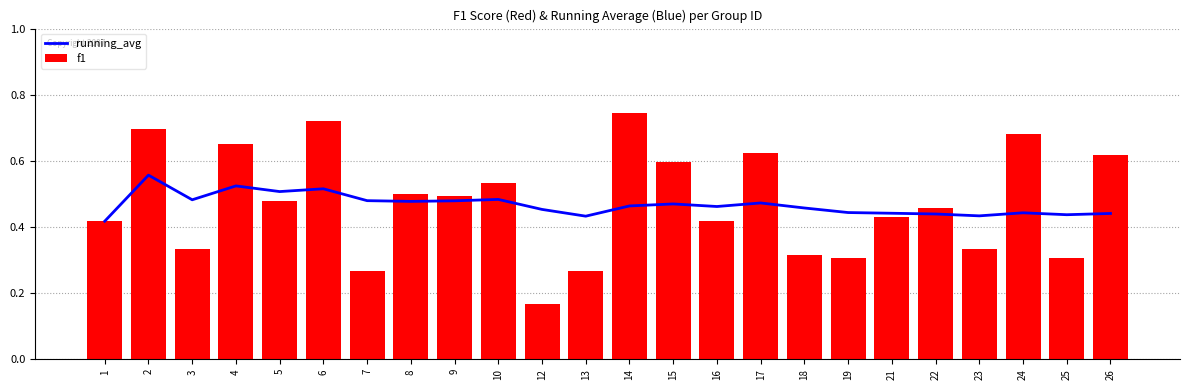

What is the maximum value for f1?

0.7